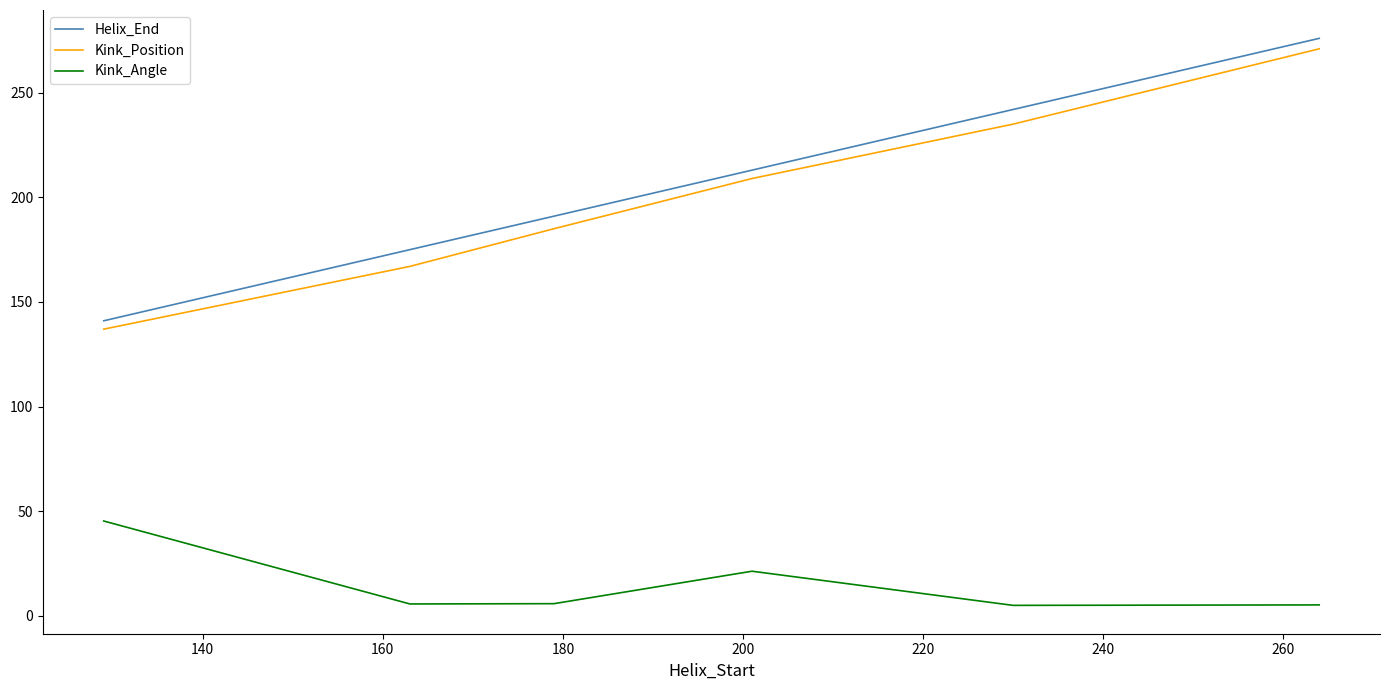

True or false: Helix_End and Kink_Angle intersect in this chart.

False